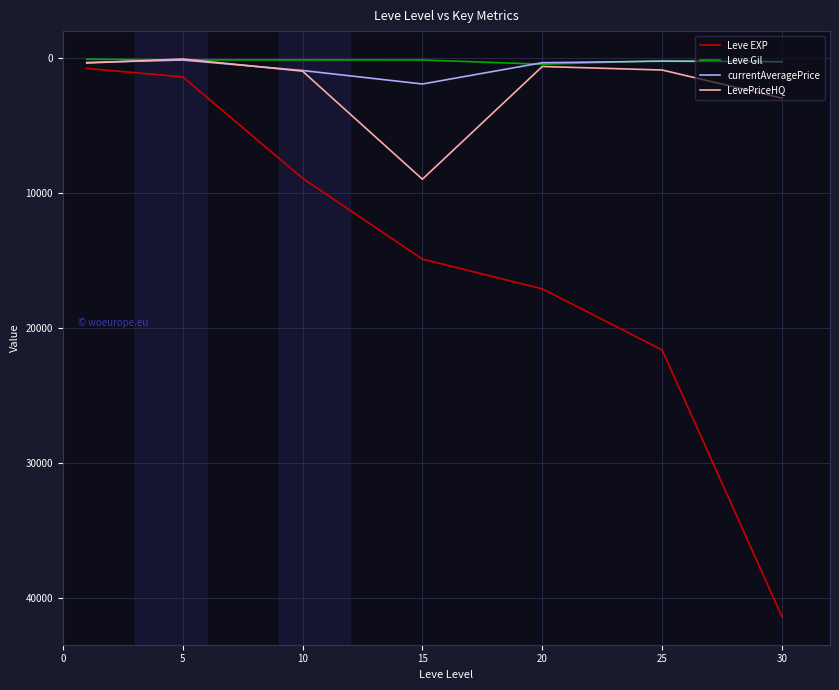

What is the average value of the currentAveragePrice series?

623.6